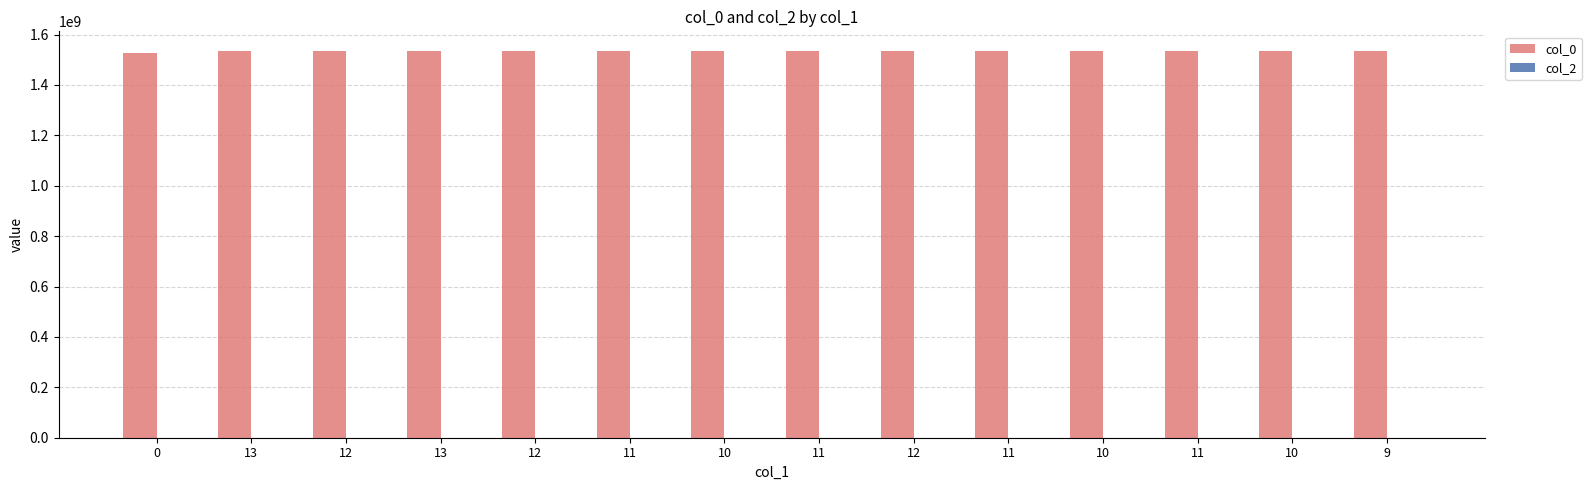

How many bars are there in total?

14